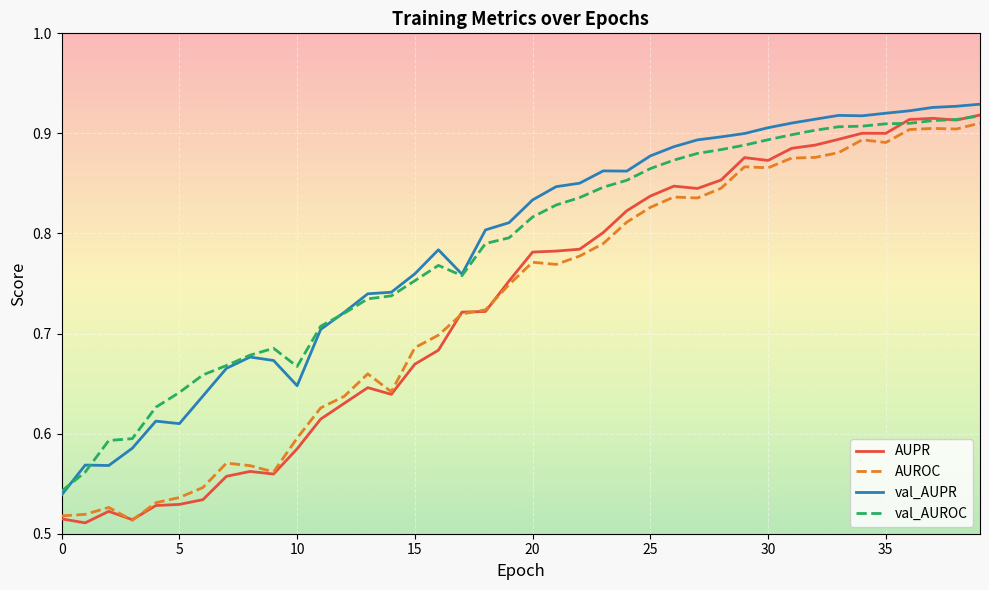

Which series has the widest spread of values?

AUPR